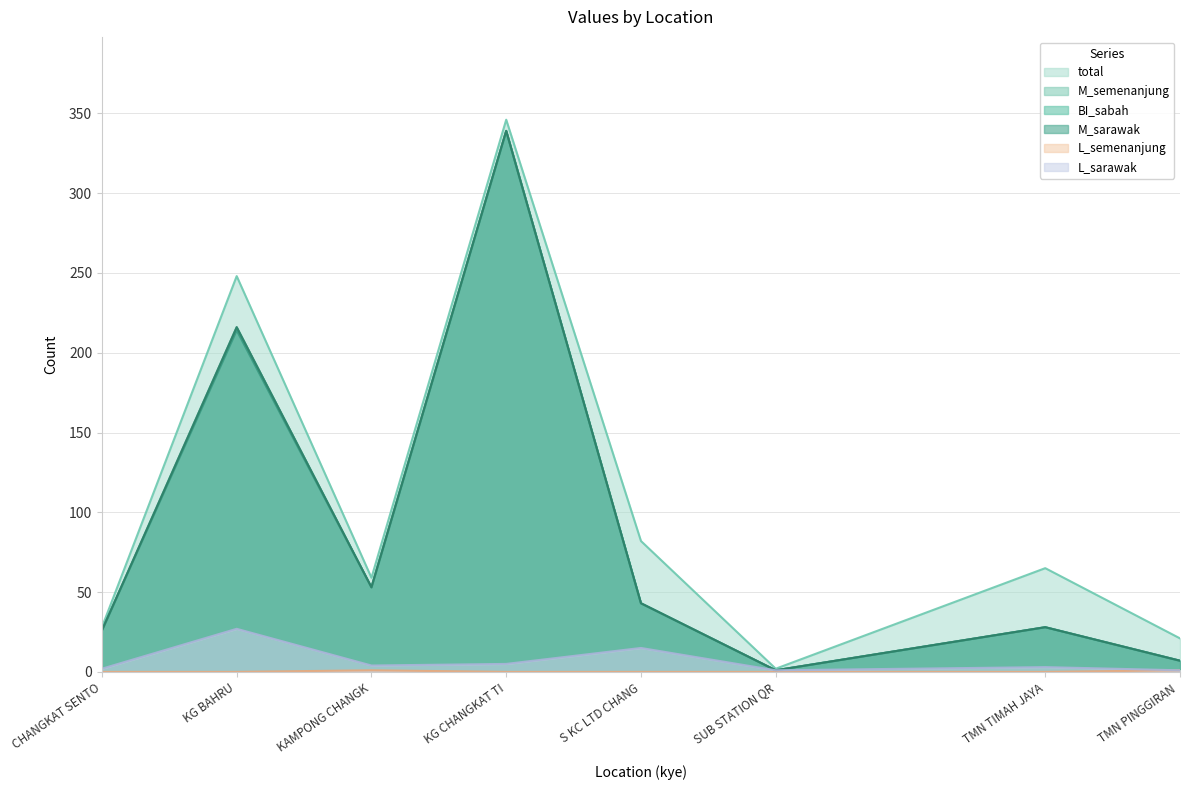

List the series in order of their peak value, highest first.

total, M_semenanjung, BI_sabah, M_sarawak, L_sarawak, L_semenanjung